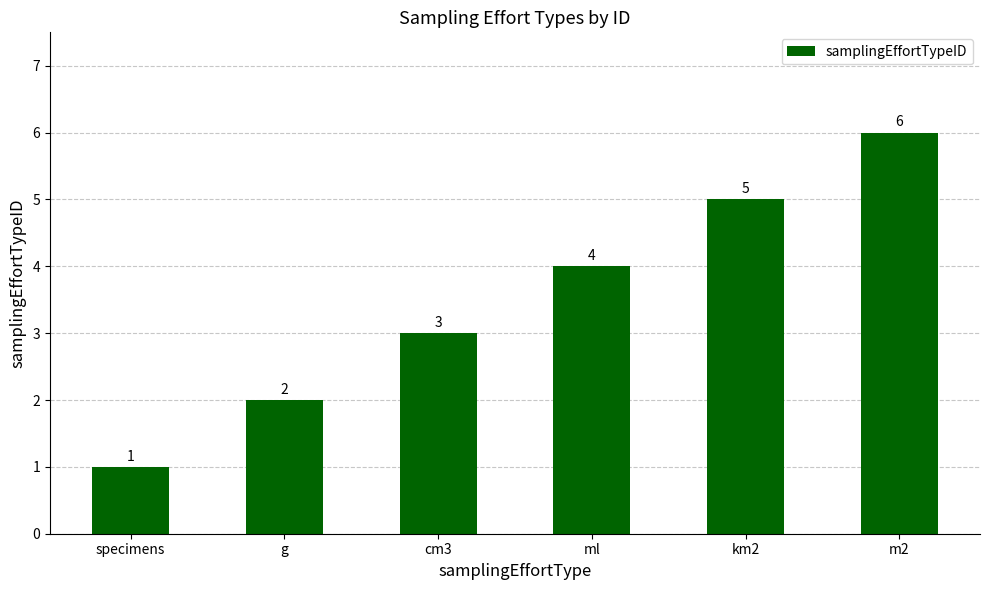

What is the value of the 5th bar from the left?

5